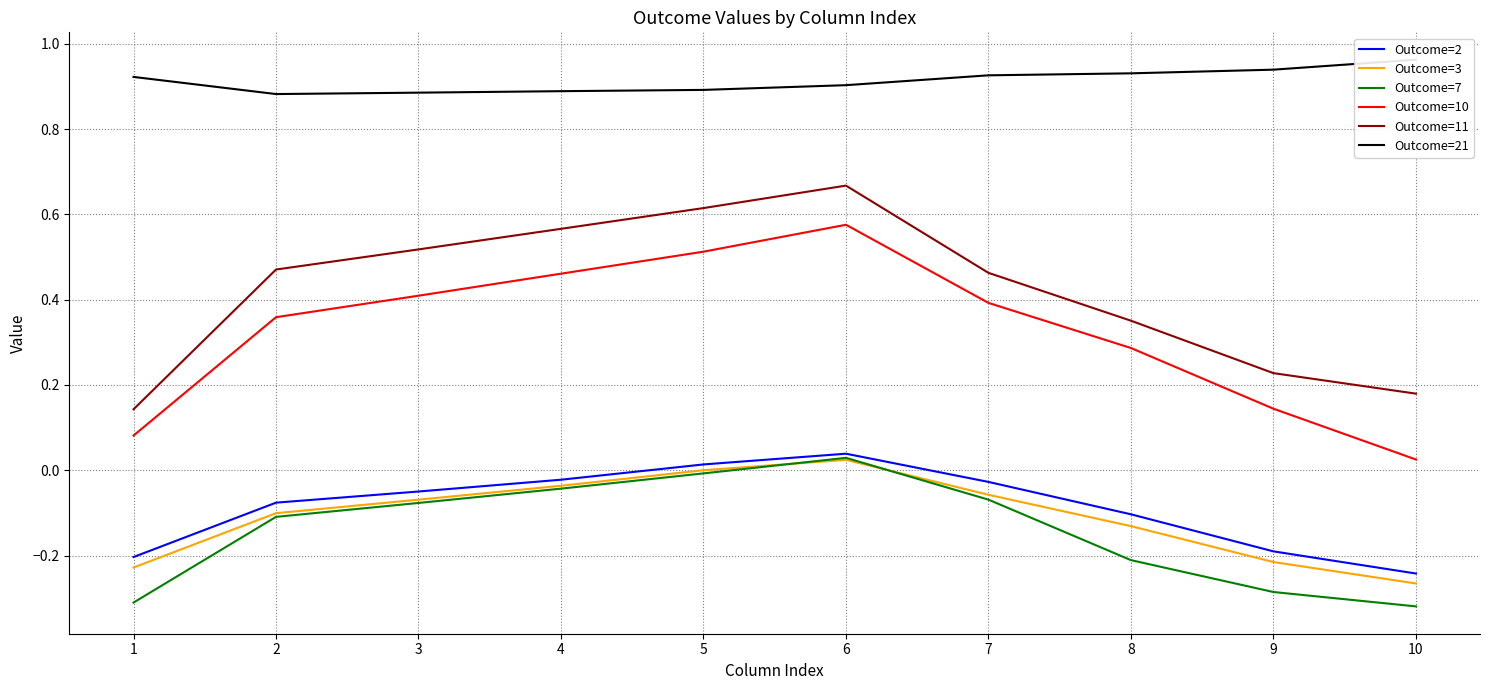

How many values in the Outcome=3 series exceed 0?

2